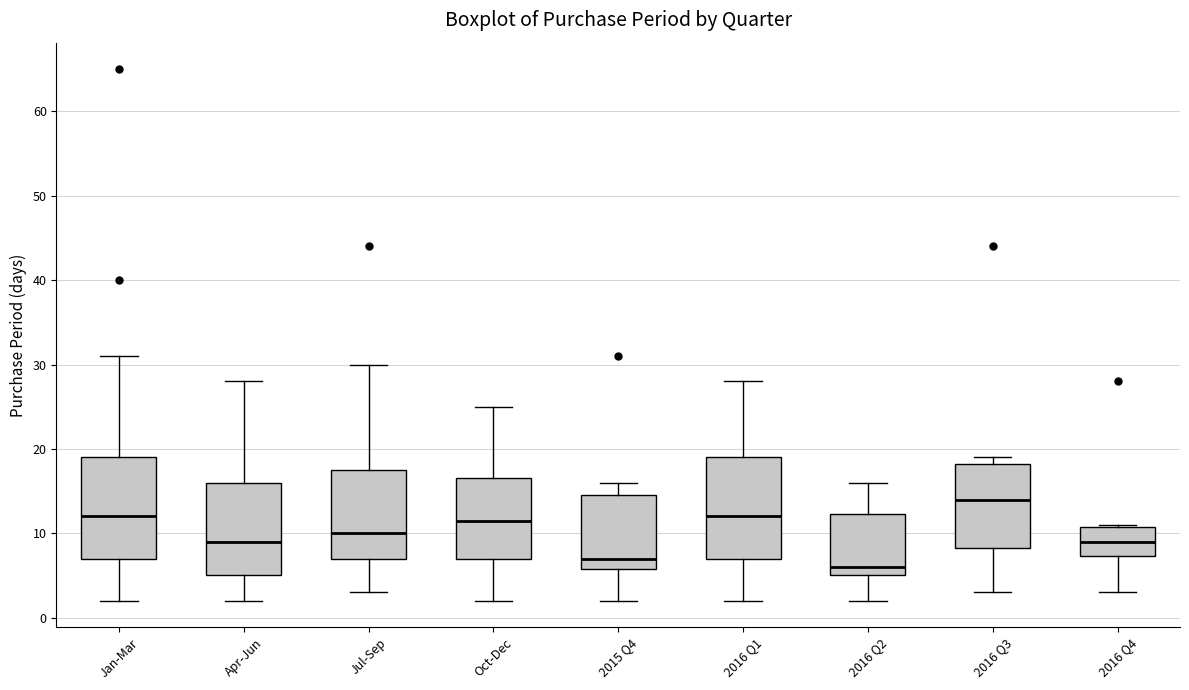

Reading left to right, read every box against the y-axis: the position of its median line, the range the box covers, and the ends of its whiskers. The values are not printed on the chart, so give them approximately, as read against the axis.

Jan-Mar: median 12, box 7 to 19, whiskers 2 to 31
Apr-Jun: median 9, box 5 to 16, whiskers 2 to 28
Jul-Sep: median 10, box 7 to 18, whiskers 3 to 30
Oct-Dec: median 12, box 7 to 17, whiskers 2 to 25
2015 Q4: median 7, box 6 to 15, whiskers 2 to 16
2016 Q1: median 12, box 7 to 19, whiskers 2 to 28
2016 Q2: median 6, box 5 to 12, whiskers 2 to 16
2016 Q3: median 14, box 8 to 18, whiskers 3 to 19
2016 Q4: median 9, box 7 to 11, whiskers 3 to 11